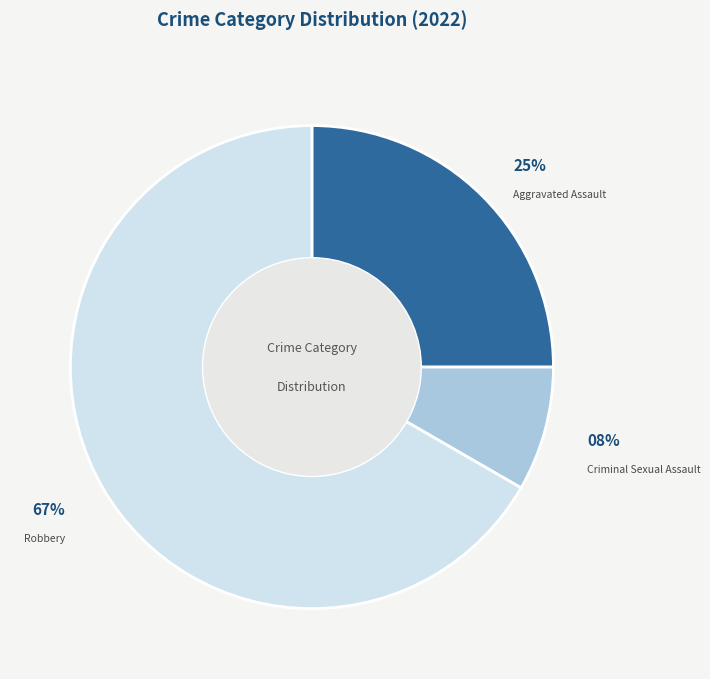

Which category accounts for the majority?

Robbery